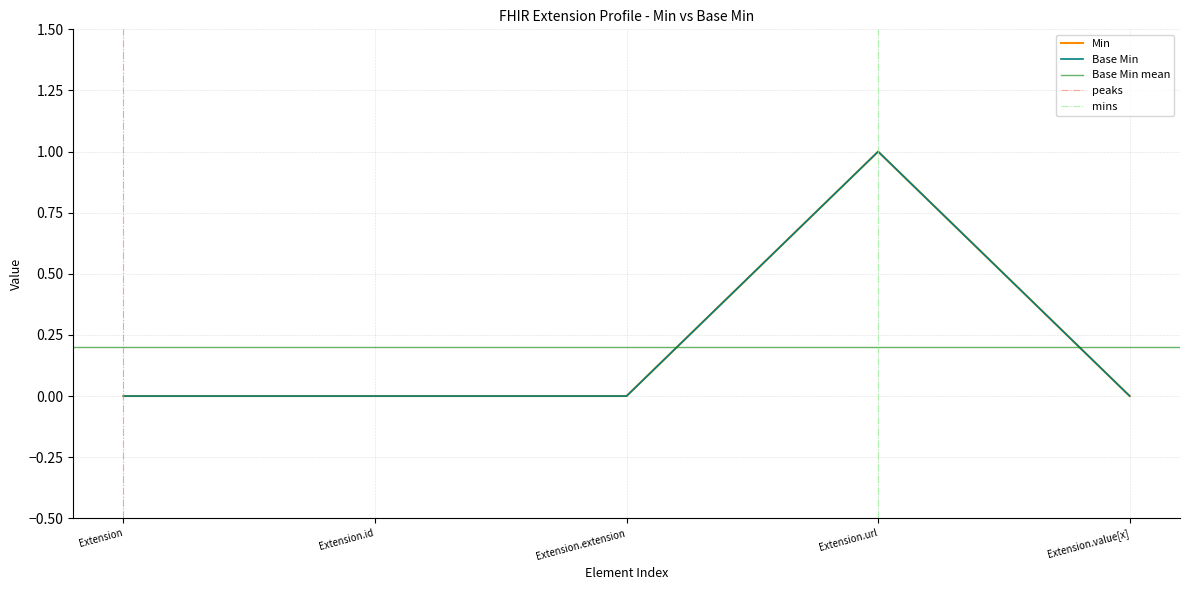

Reading left to right, extract all data points from this chart.

Min: 0	0	0	1	0
Base Min: 0	0	0	1	0